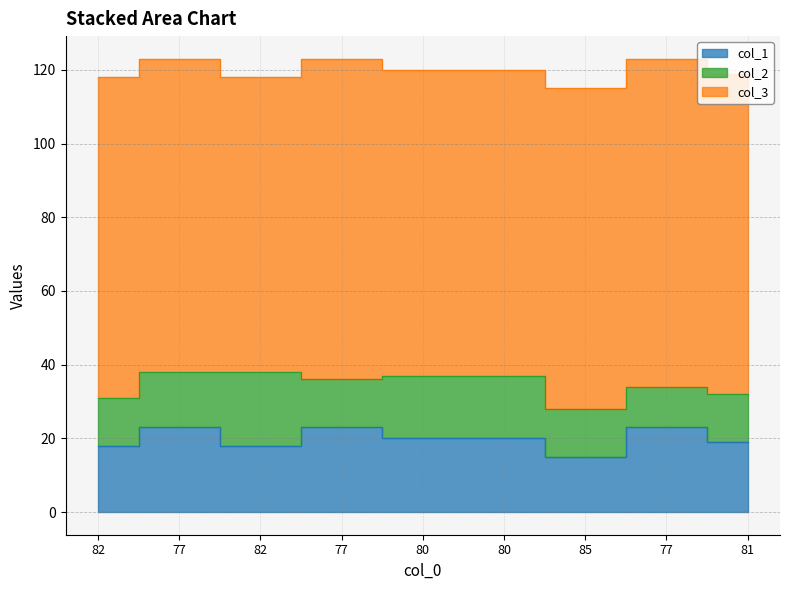

Count the col_3 values in the range 83 to 87.

7